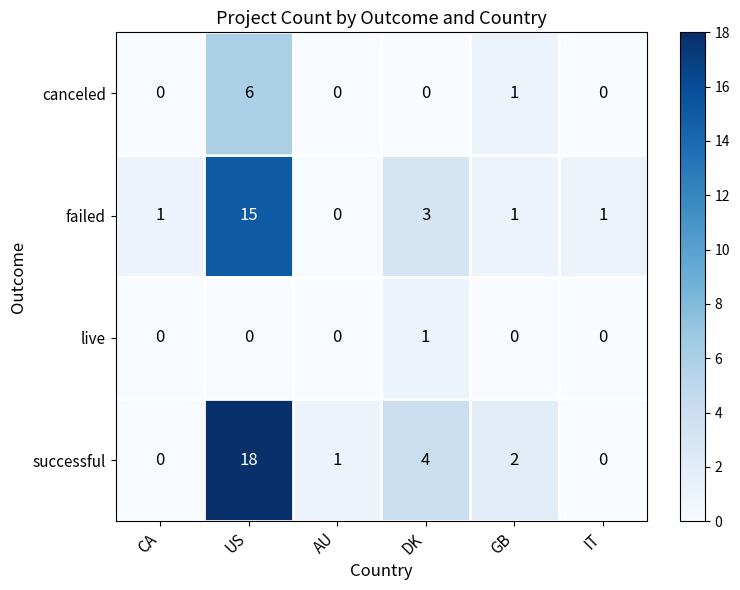

The canceled series shows 0 at IT. True or false?

True